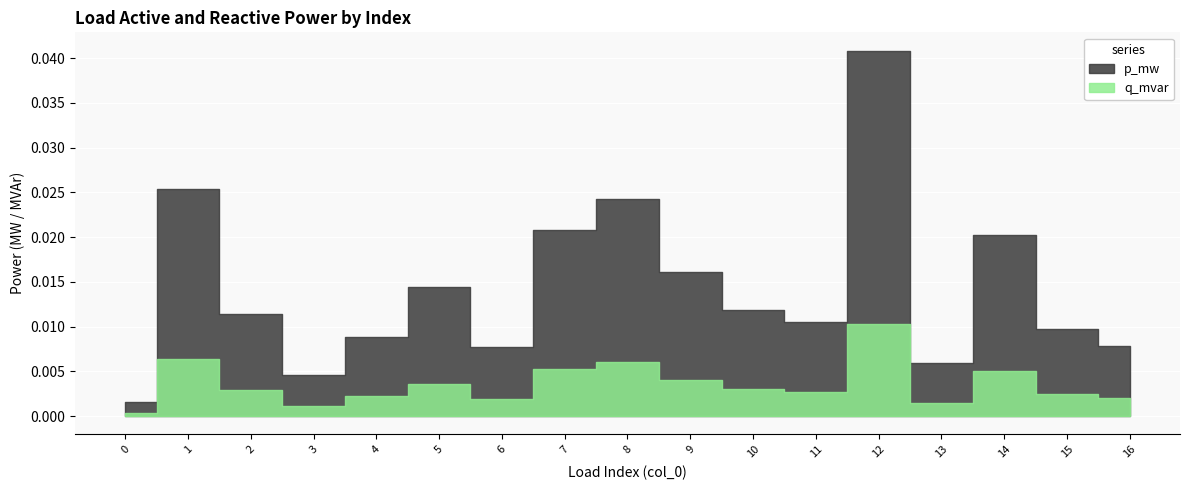

List the series in order of their peak value, lowest first.

q_mvar, p_mw